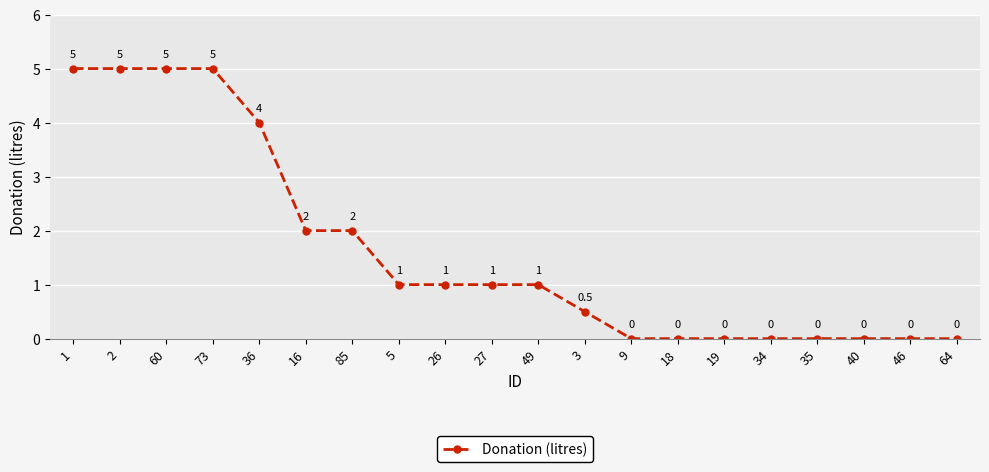

Reading right to left, extract all data points from this chart.

0.0	0.0	0.0	0.0	0.0	0.0	0.0	0.0	0.5	1.0	1.0	1.0	1.0	2.0	2.0	4.0	5.0	5.0	5.0	5.0